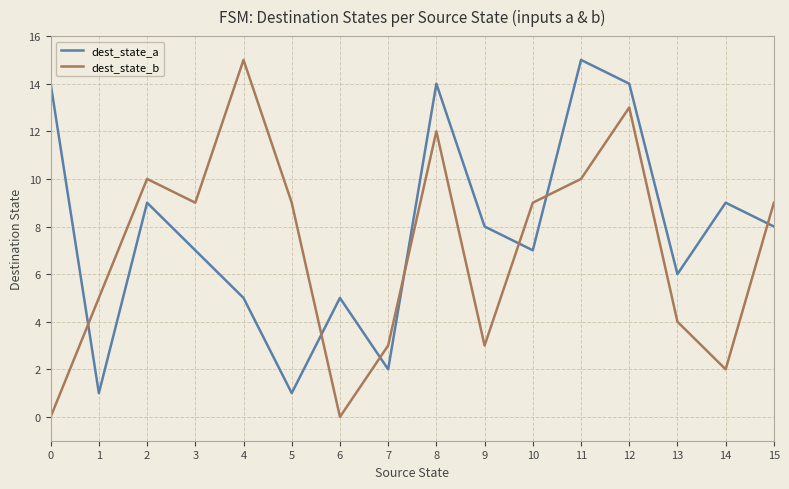

Is the value of dest_state_a at 12 greater than the value of dest_state_b at 14?

Yes